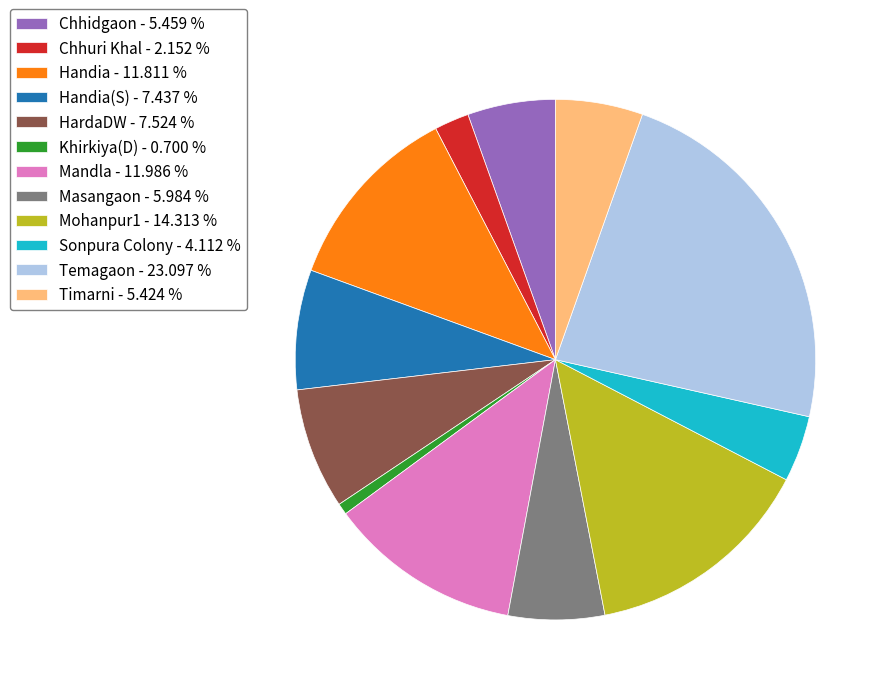

Do Sonpura Colony - 4.112 % and Masangaon - 5.984 % together represent more than half of the pie?

No